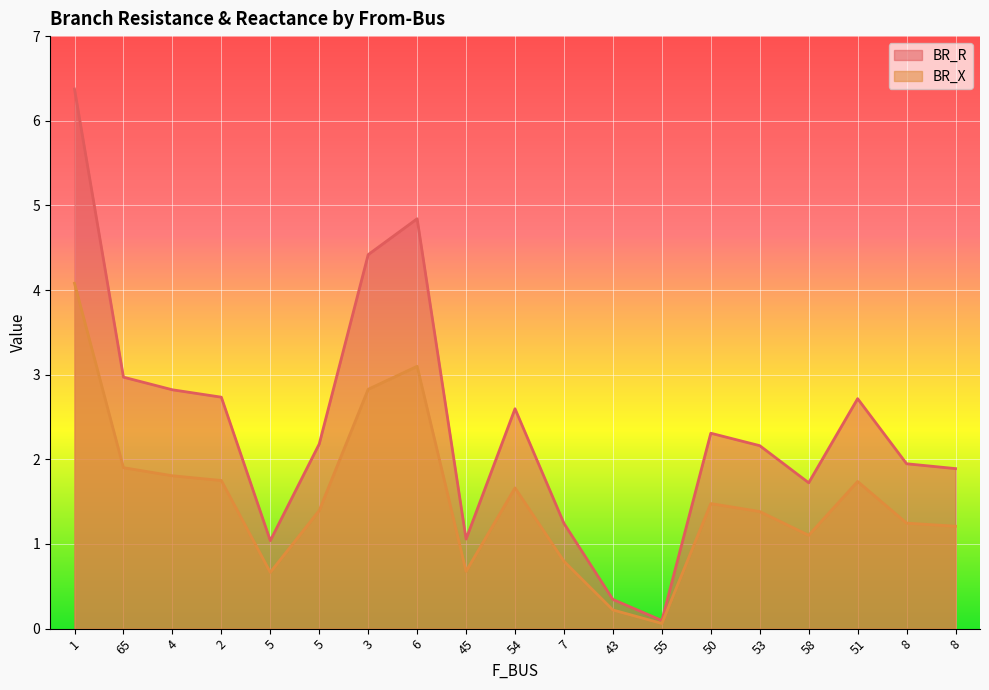

How many distinct data groups are displayed?

2